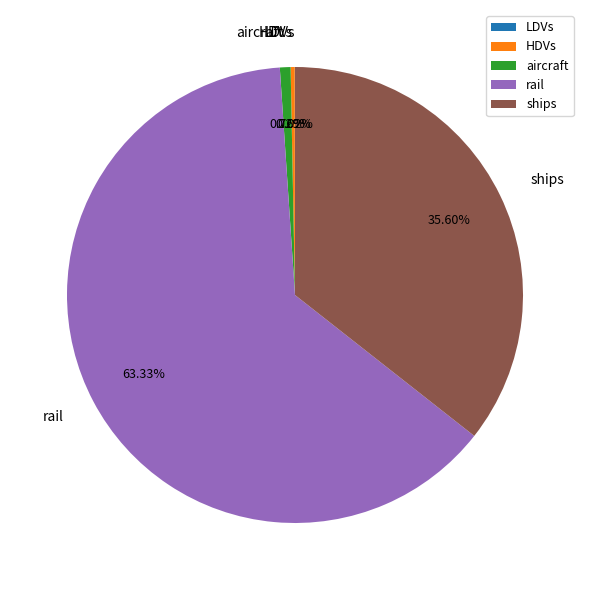

What percentage is NOT represented by HDVs?

99.7%